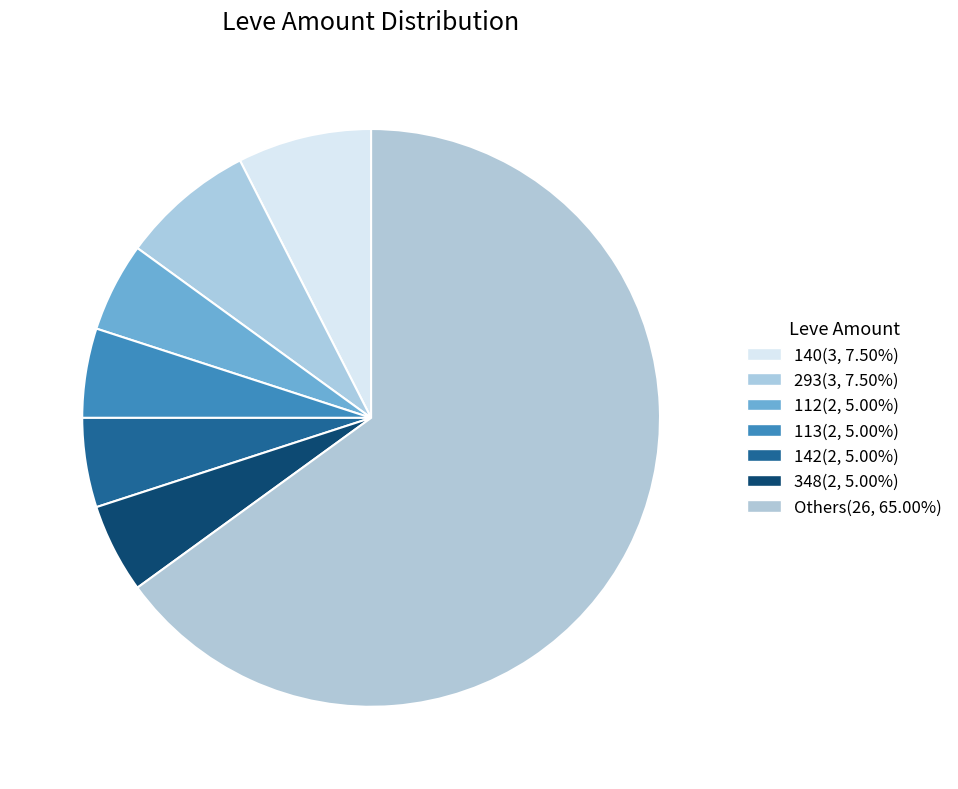

How many slices are in this pie chart?

7